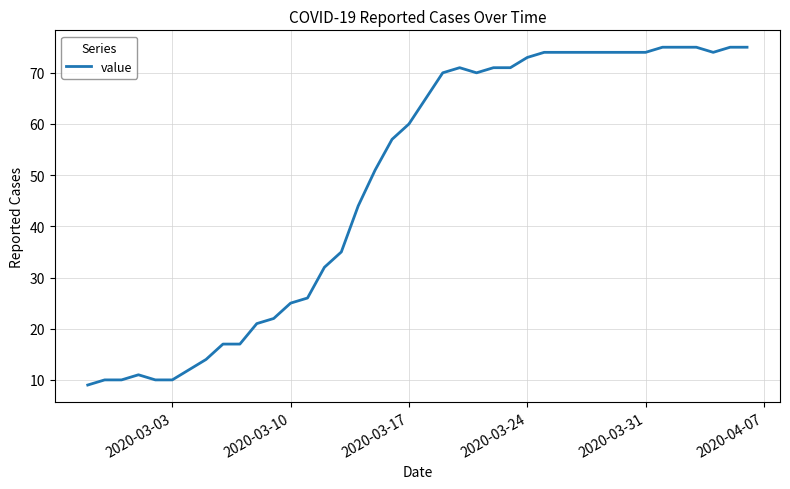

What is the minimum value shown in the chart?

9